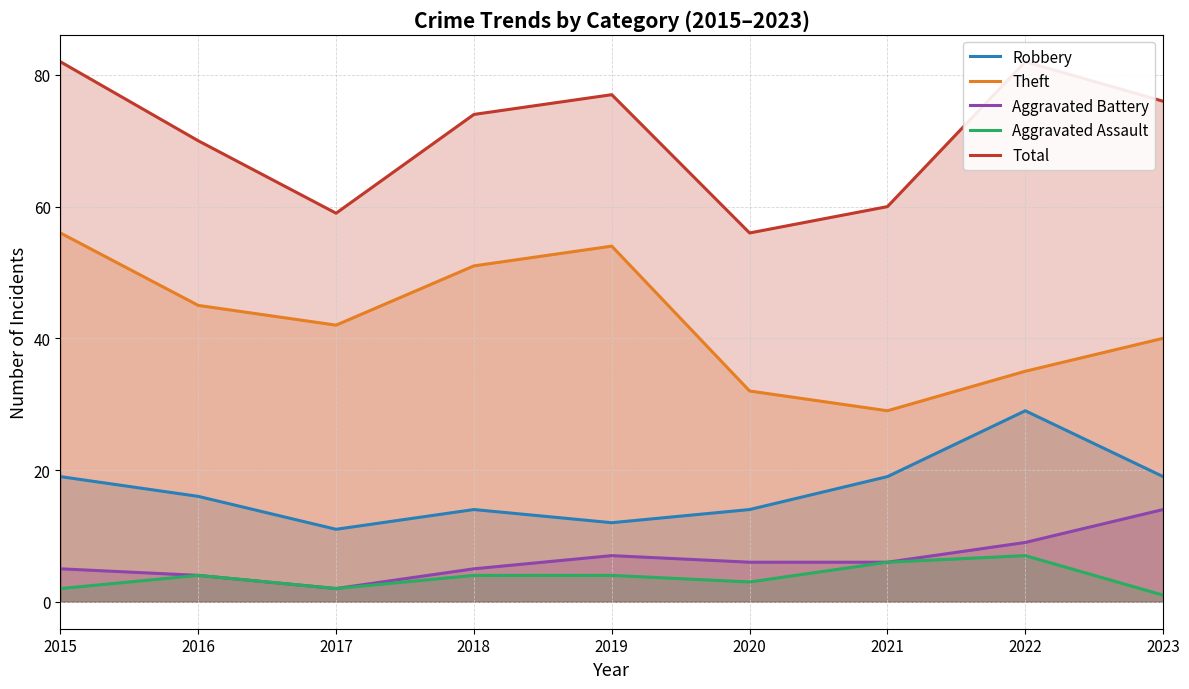

Rank the series by their maximum value, from highest to lowest.

Total, Theft, Robbery, Aggravated Battery, Aggravated Assault